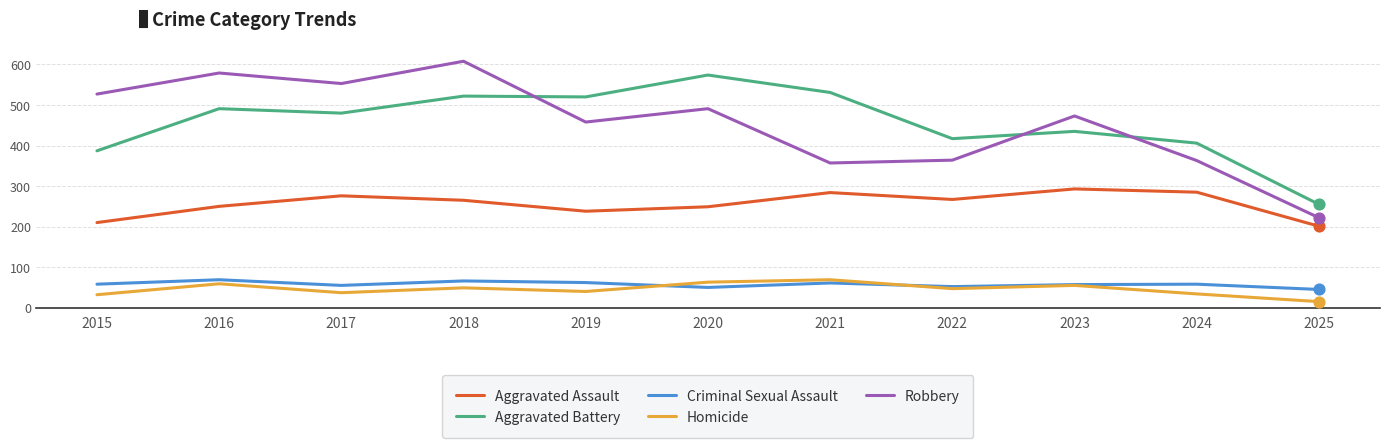

Is the value of Aggravated Battery at 2020 greater than the value of Criminal Sexual Assault at 2018?

Yes